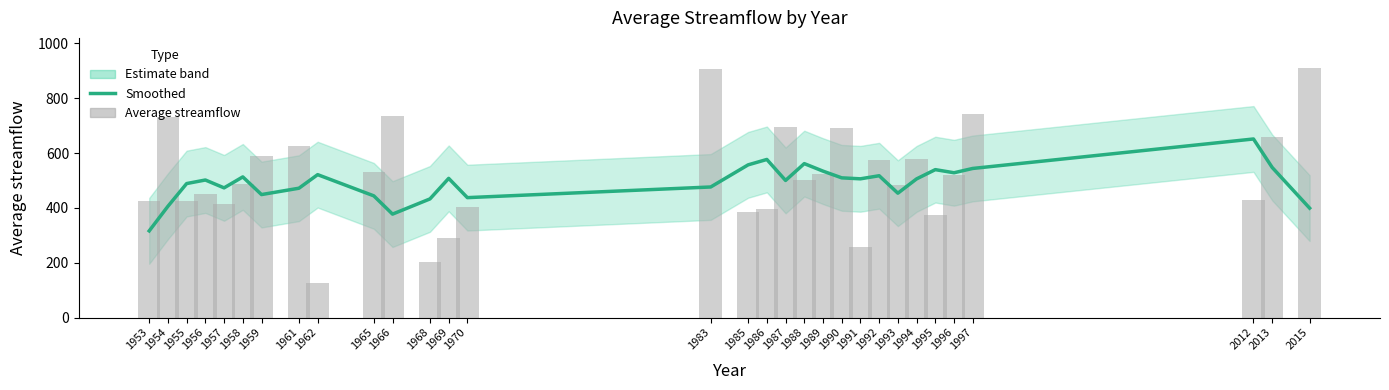

Reading left to right, transcribe all the data shown in this chart.

Average streamflow (smoothed): 1953=316.0	1954=405.7	1955=488.6	1956=501.5	1957=472.9	1958=512.9	1959=448.4	1961=471.6	1962=521.1	1965=443.8	1966=377.1	1968=432.5	1969=507.5	1970=437.2	1983=476.1	1985=556.8	1986=576.5	1987=500.0	1988=561.3	1989=533.9	1990=509.4	1991=505.9	1992=517.1	1993=453.4	1994=505.6	1995=539.4	1996=528.0	1997=543.7	2012=651.2	2013=547.3	2015=399.0
Average streamflow: 1953=423.6	1954=731.6	1955=424.6	1956=448.8	1957=414.3	1958=488.5	1959=588.2	1961=624.8	1962=126.5	1965=530.0	1966=736.0	1968=201.4	1969=291.7	1970=403.5	1983=904.8	1985=384.8	1986=395.8	1987=695.3	1988=501.9	1989=522.2	1990=691.5	1991=258.8	1992=572.8	1993=484.1	1994=578.6	1995=373.1	1996=519.7	1997=741.5	2012=427.2	2013=657.0	2015=910.7